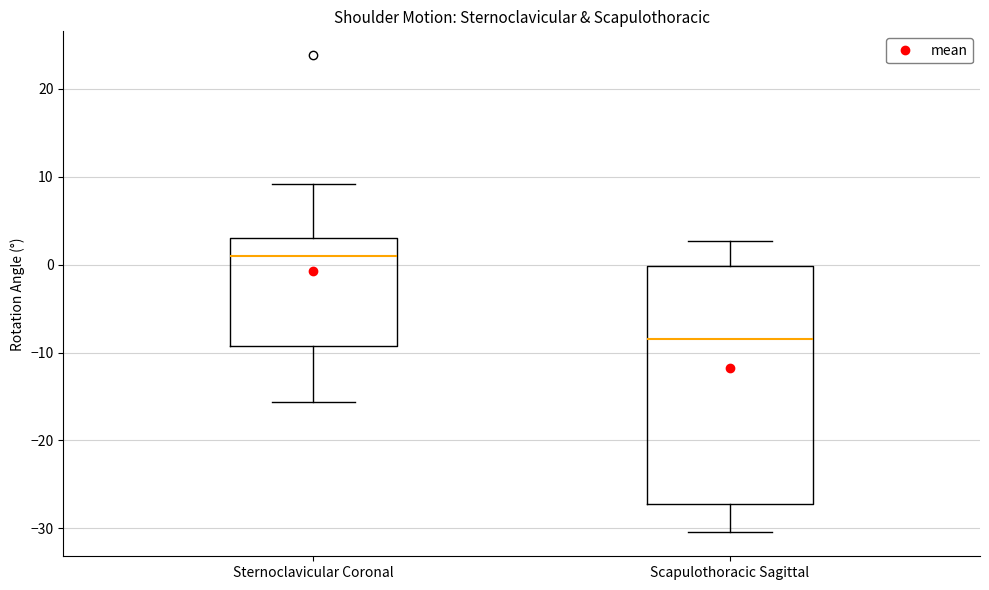

Where does the upper whisker of the box for Scapulothoracic Sagittal end on the y-axis? The values are not printed on the chart, so give them approximately, as read against the axis.

3